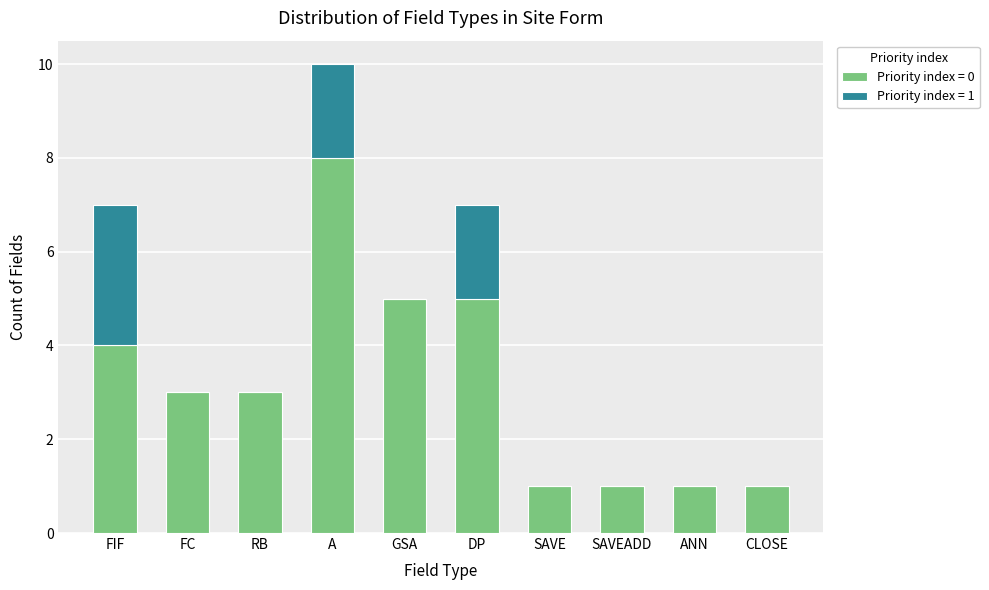

Is it true that Priority index = 0 equals 8 at A?

True